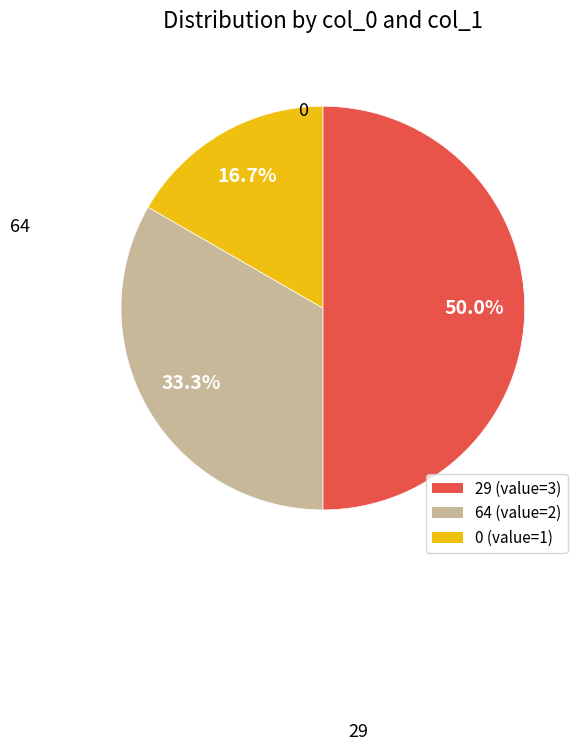

Which slice is the smallest?

0 (value=1)